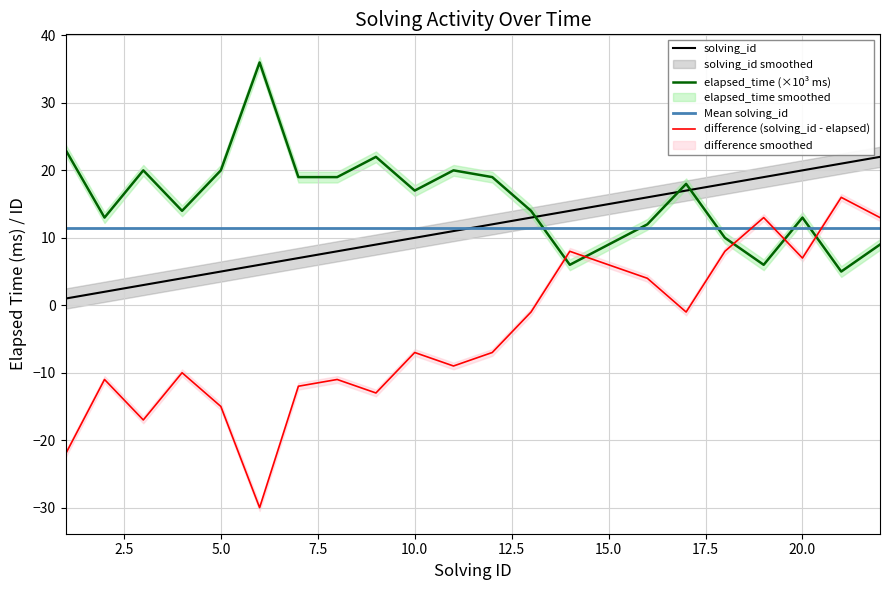

Count the number of categories in the chart.

22